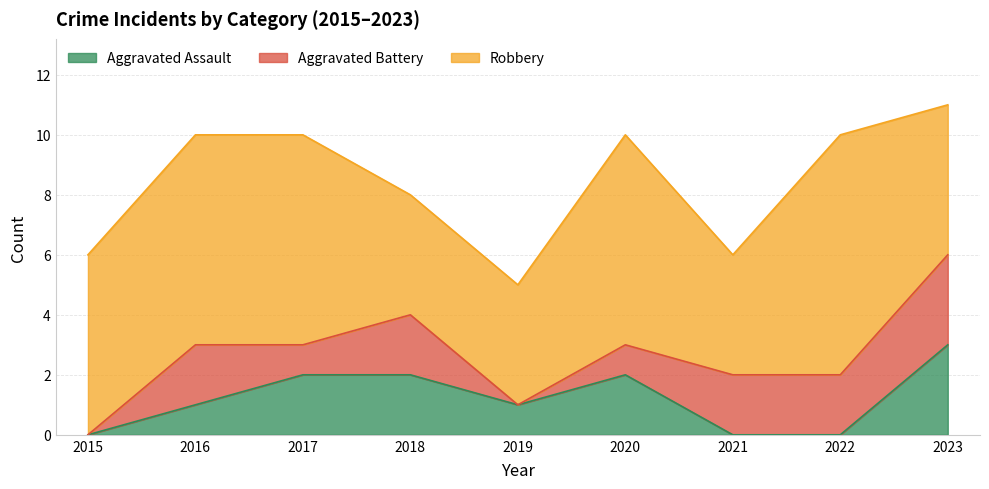

At which category does Aggravated Battery reach its first local valley?

2017